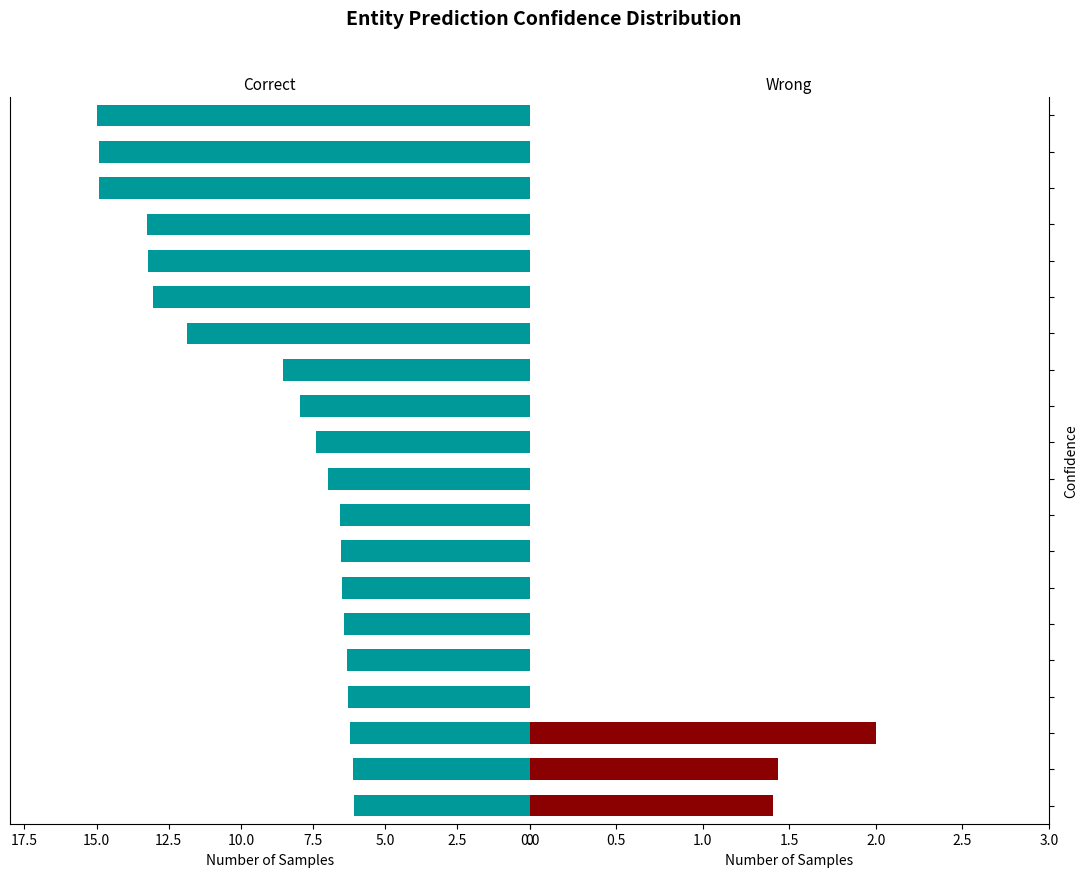

Which series has the largest total across all categories?

Correct